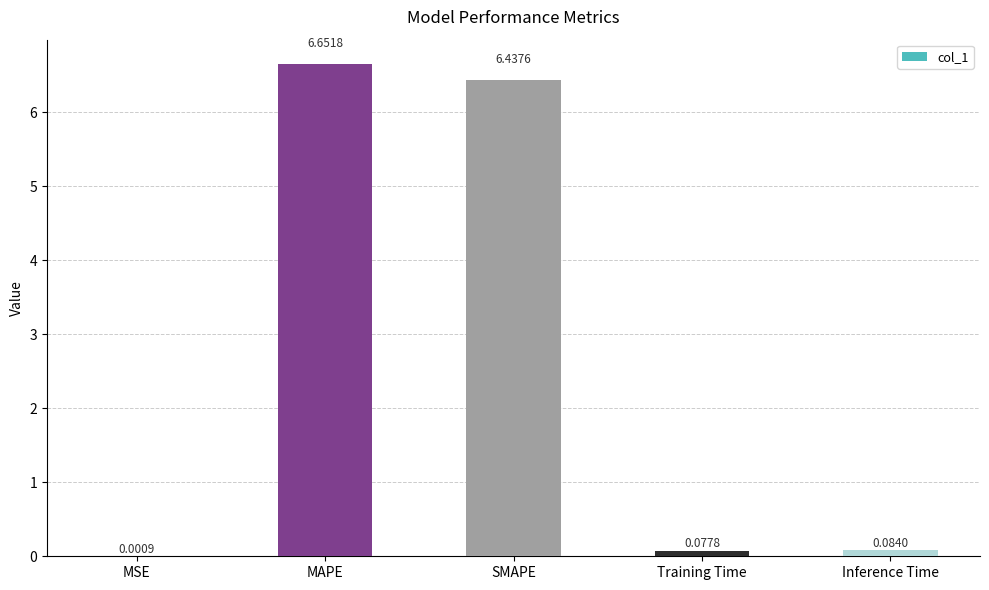

Which has a higher value, Inference Time or MSE?

Inference Time